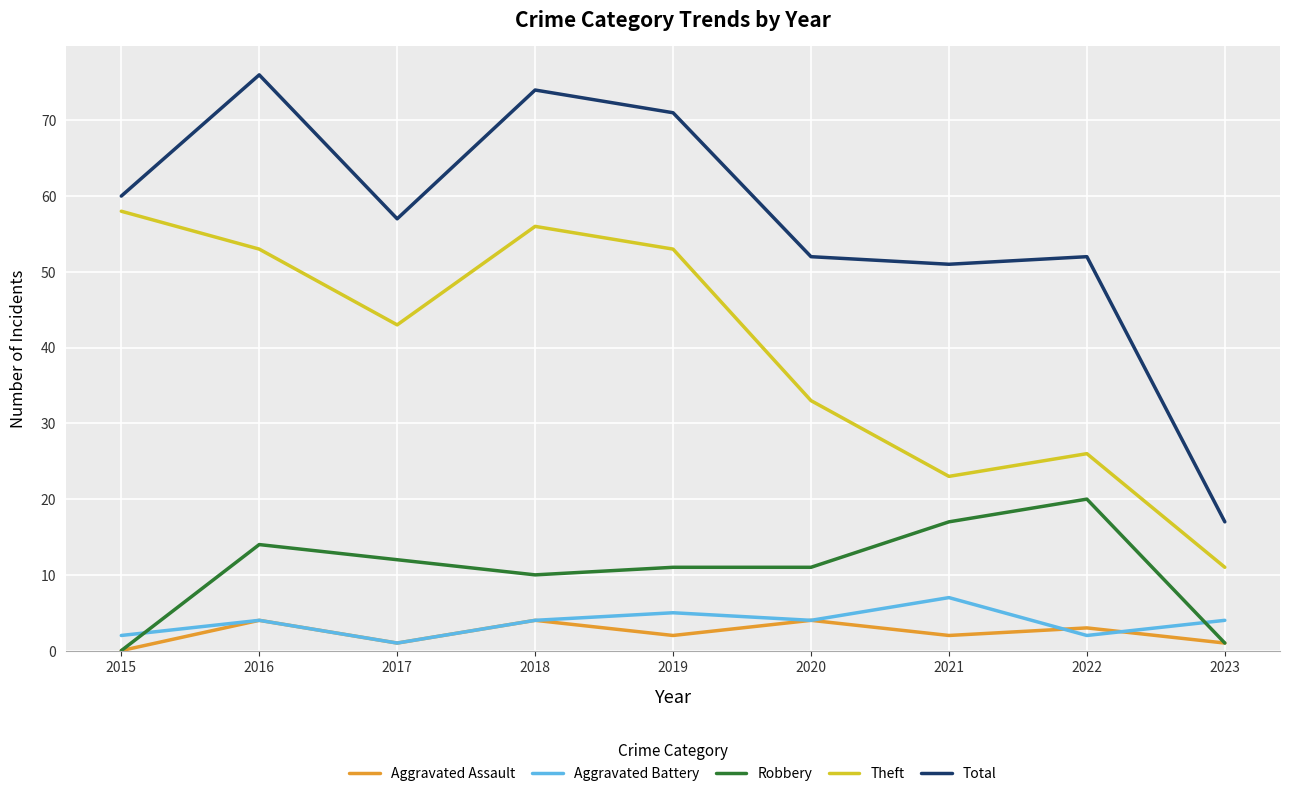

Does the chart display data point markers on the line(s)?

No